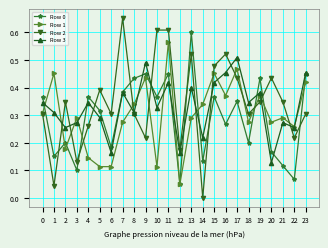

How many lines are shown in the chart?

4